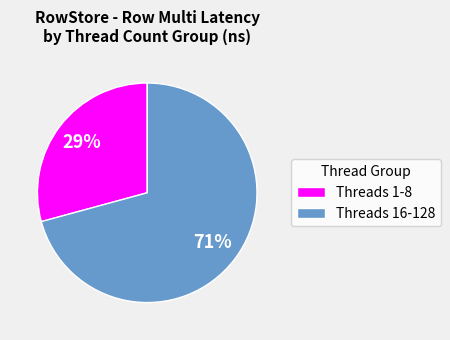

Rank the categories by value from highest to lowest.

Threads 16-128, Threads 1-8